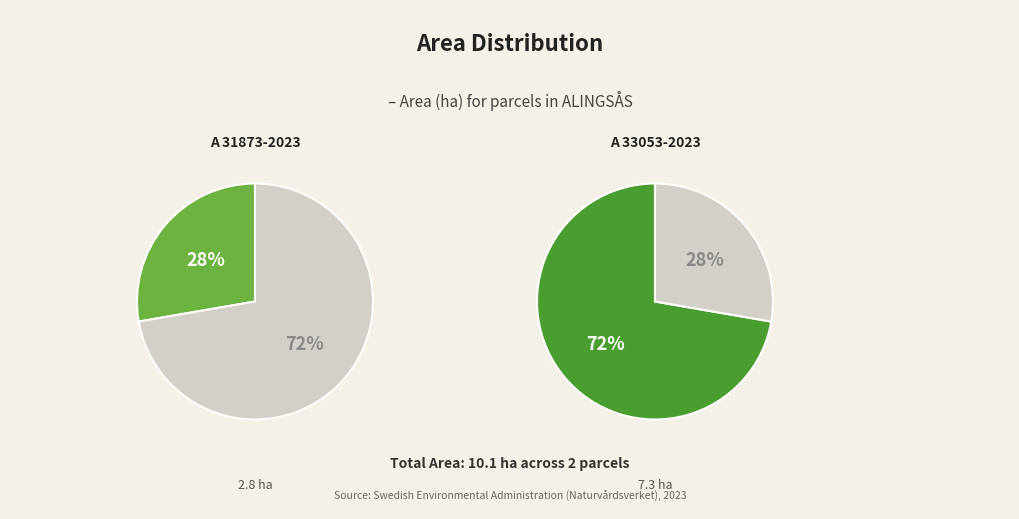

The A 31873-2023 slice represents 41% of the pie. True or false?

False